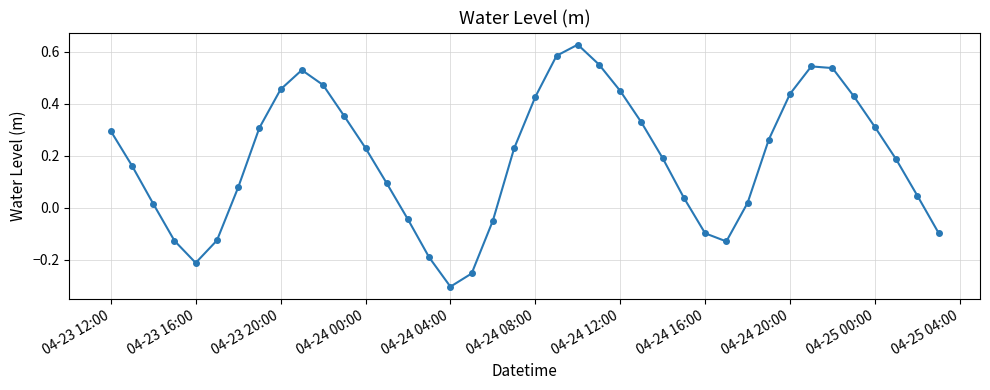

What is the sum of all values?

7.5